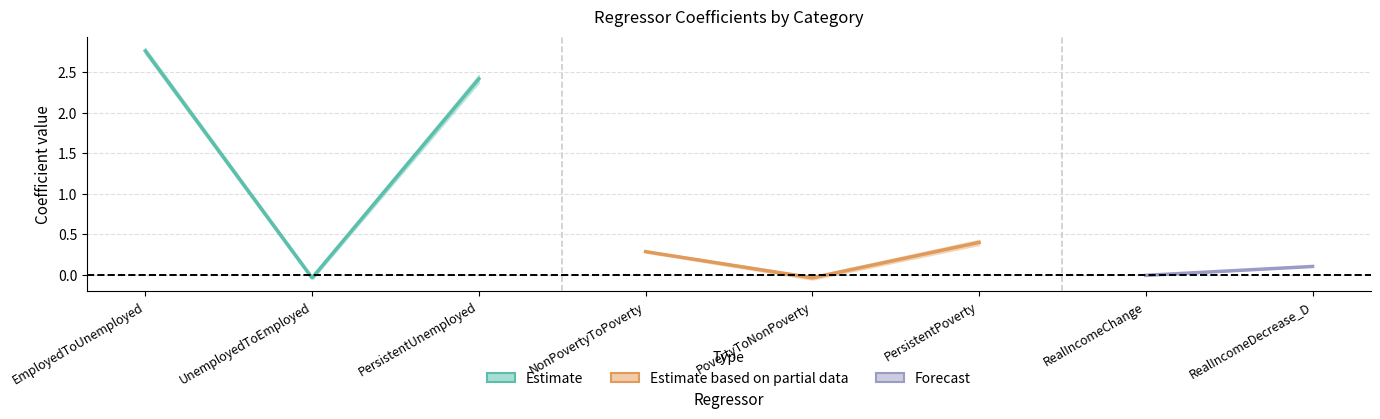

Does the chart have visible grid lines?

Yes